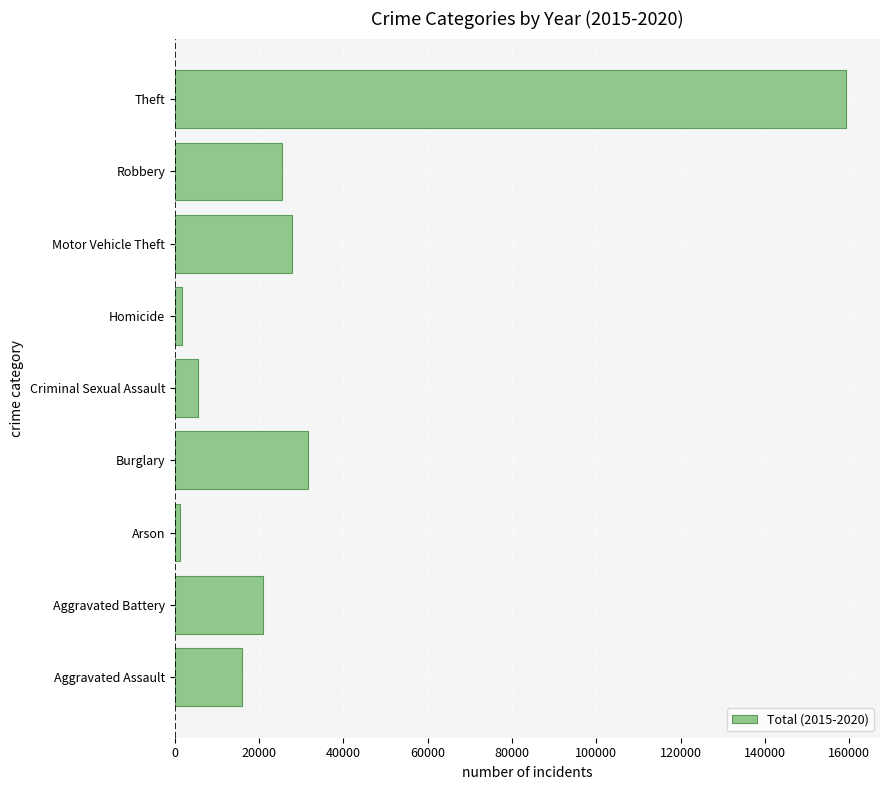

Which category has the highest value across all series?

Theft